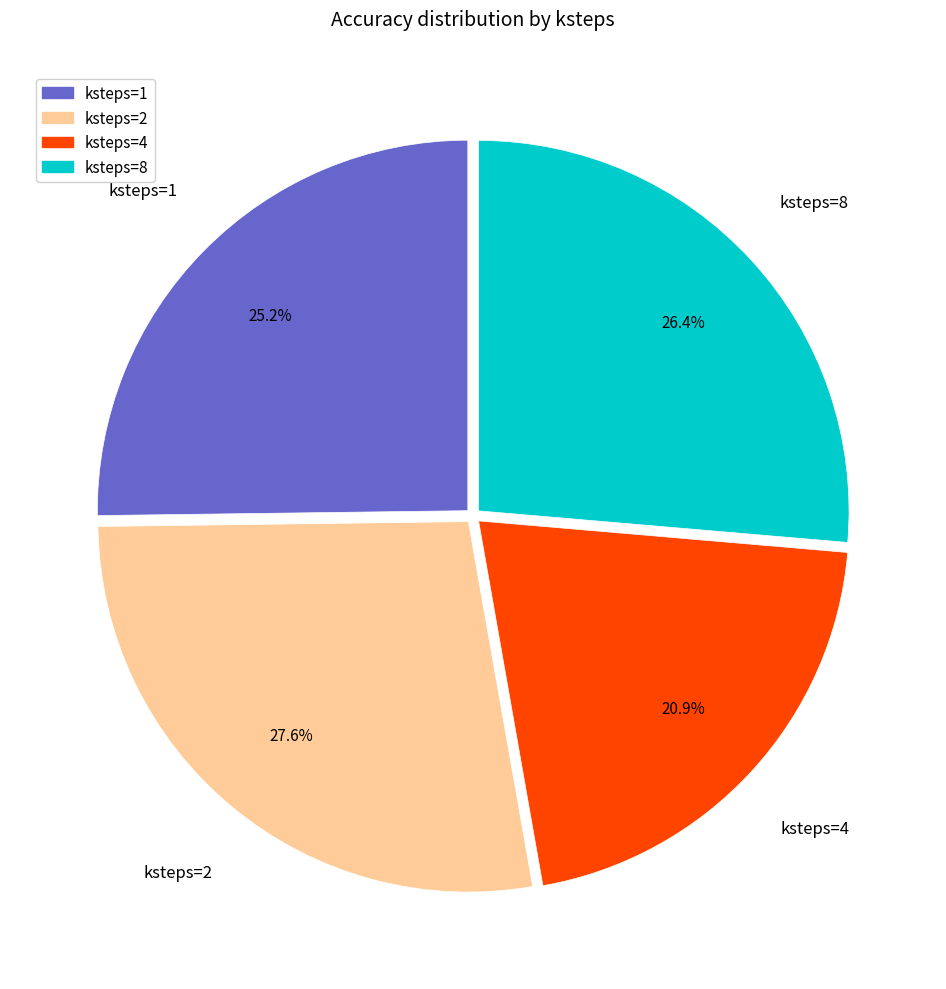

Is there any slice that represents more than half of the pie?

No